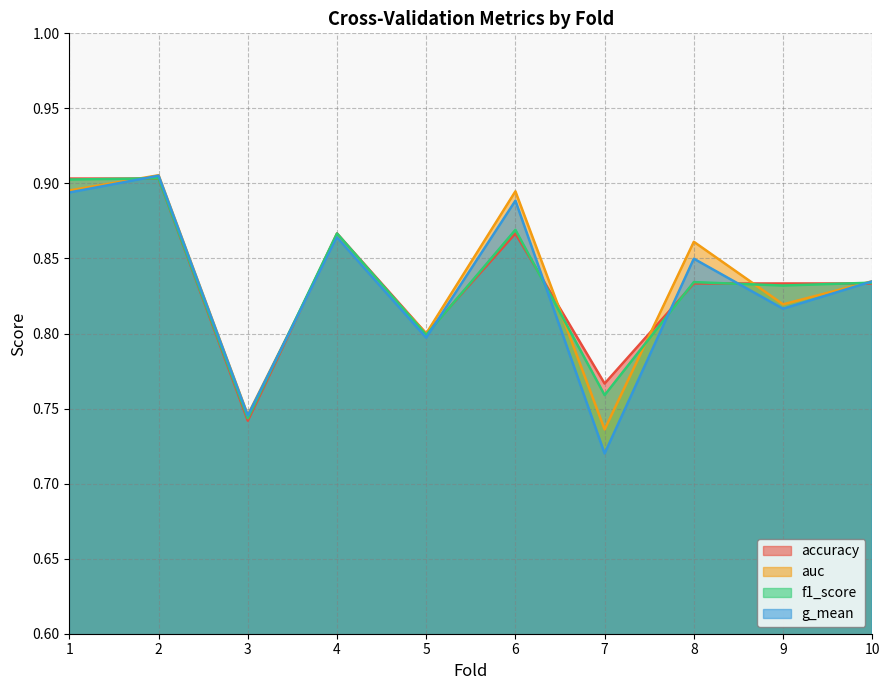

At which category does the chart reach its minimum across all series?

7